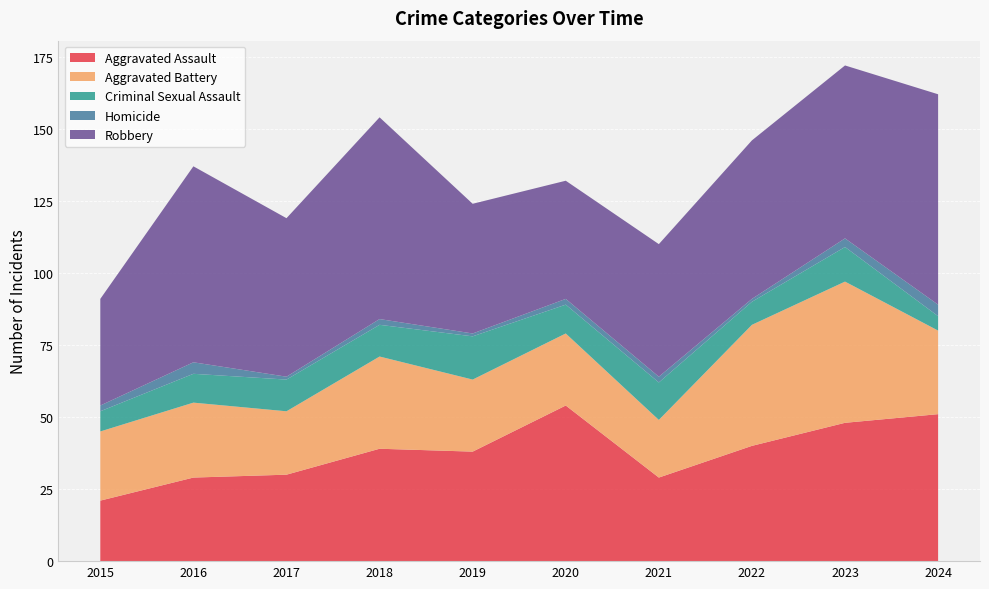

Reading right to left, what are all the values shown in this chart?

Aggravated Assault: 51	48	40	29	54	38	39	30	29	21
Aggravated Battery: 29	49	42	20	25	25	32	22	26	24
Criminal Sexual Assault: 5	12	8	13	10	15	11	11	10	7
Homicide: 4	3	1	2	2	1	2	1	4	2
Robbery: 73	60	55	46	41	45	70	55	68	37